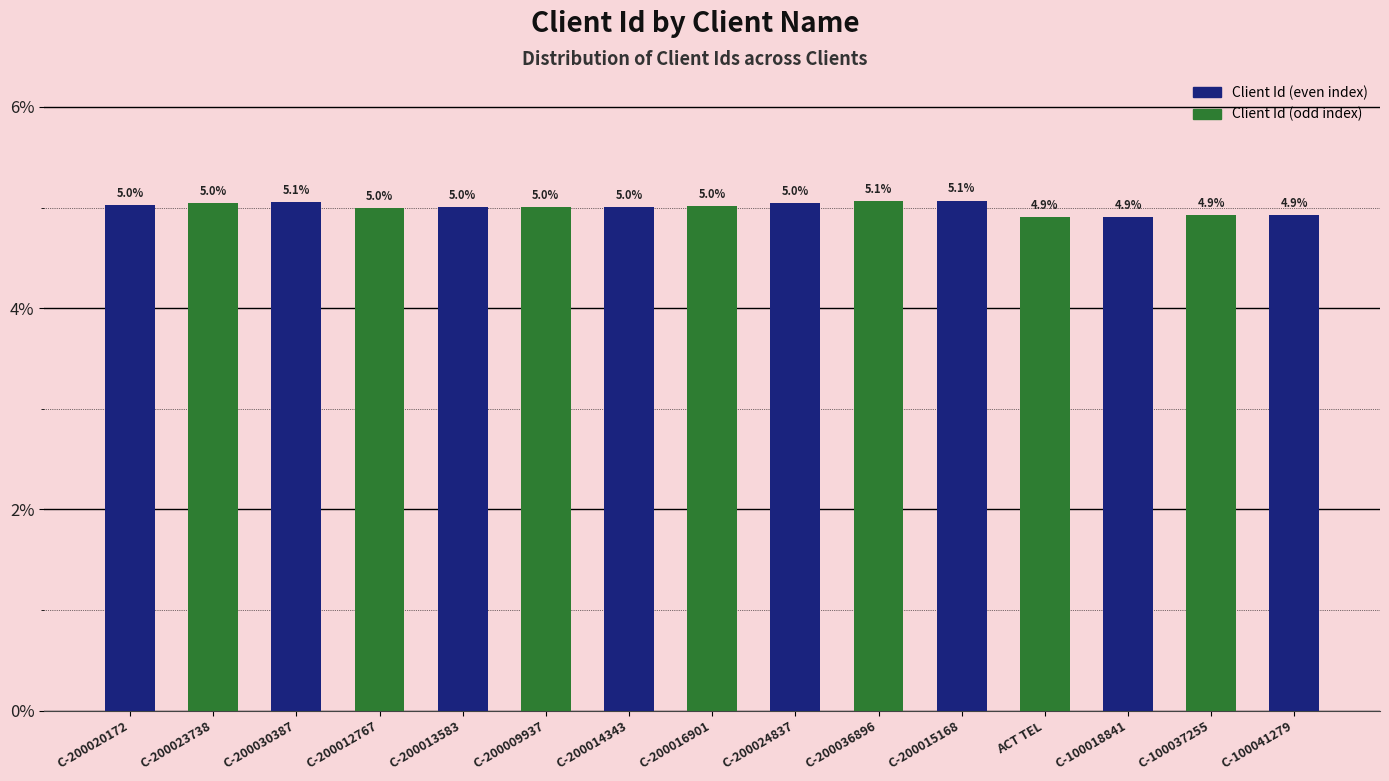

What is the smallest value displayed?

4.9